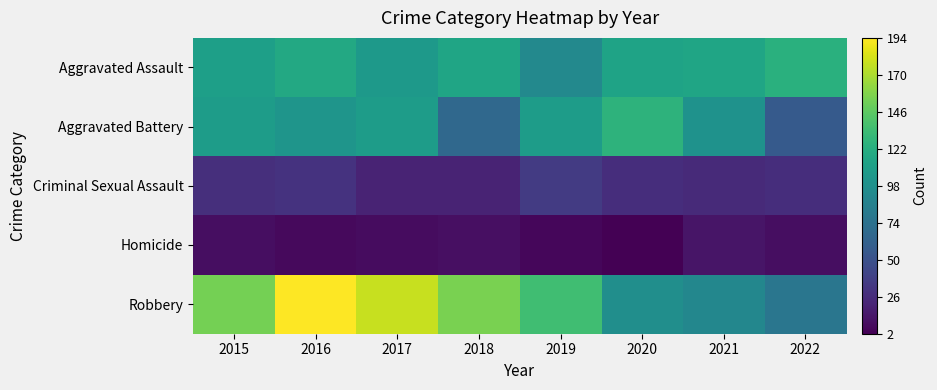

At 2017, list the series in order from largest to smallest.

Robbery, Aggravated Battery, Aggravated Assault, Criminal Sexual Assault, Homicide